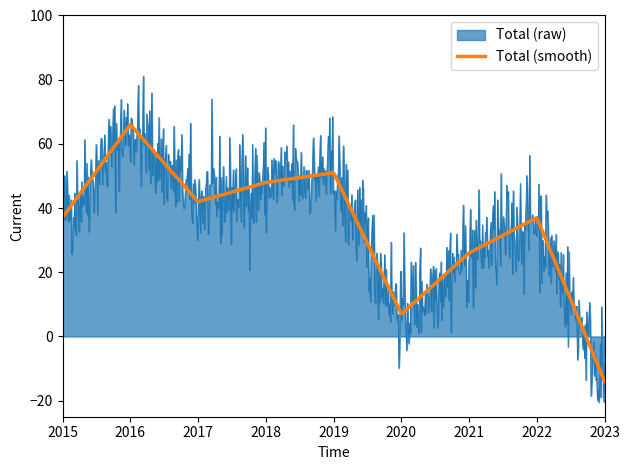

What is the highest value of the Total (raw) series?

81.1